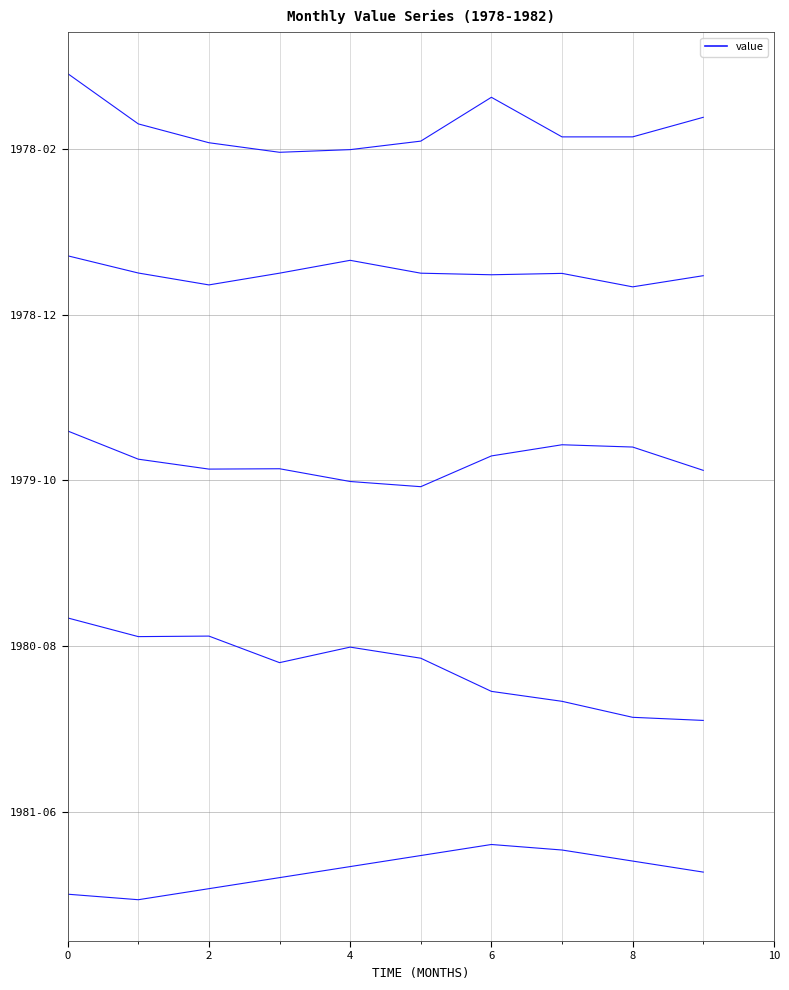

Does the chart have visible grid lines?

Yes